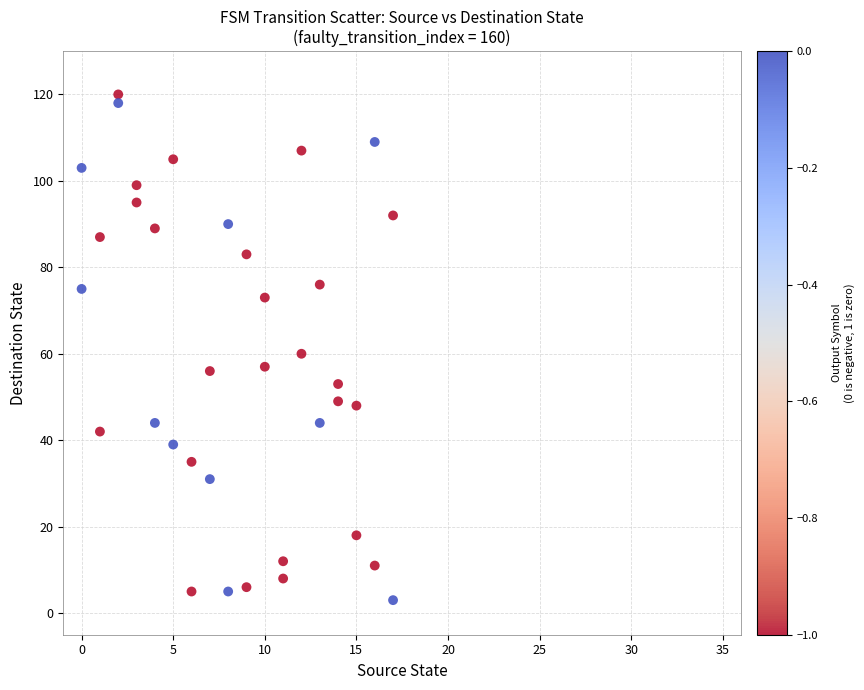

What is the range of Y values (max minus min)?

117